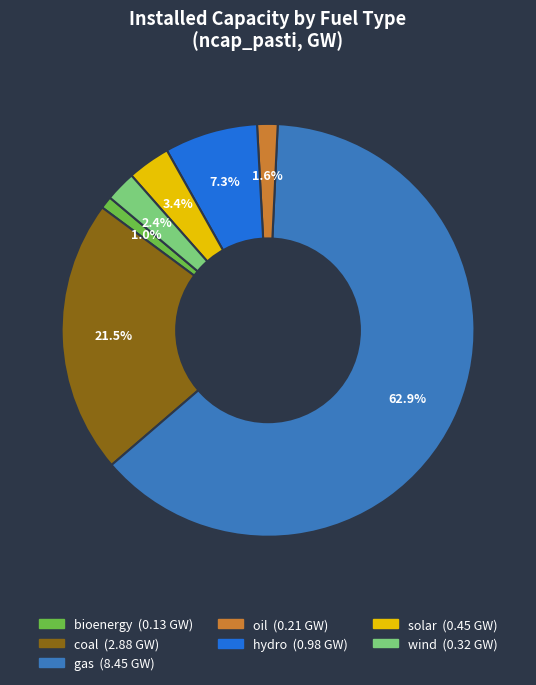

To the nearest percent, what is the difference between the largest and smallest slice percentages?

62%